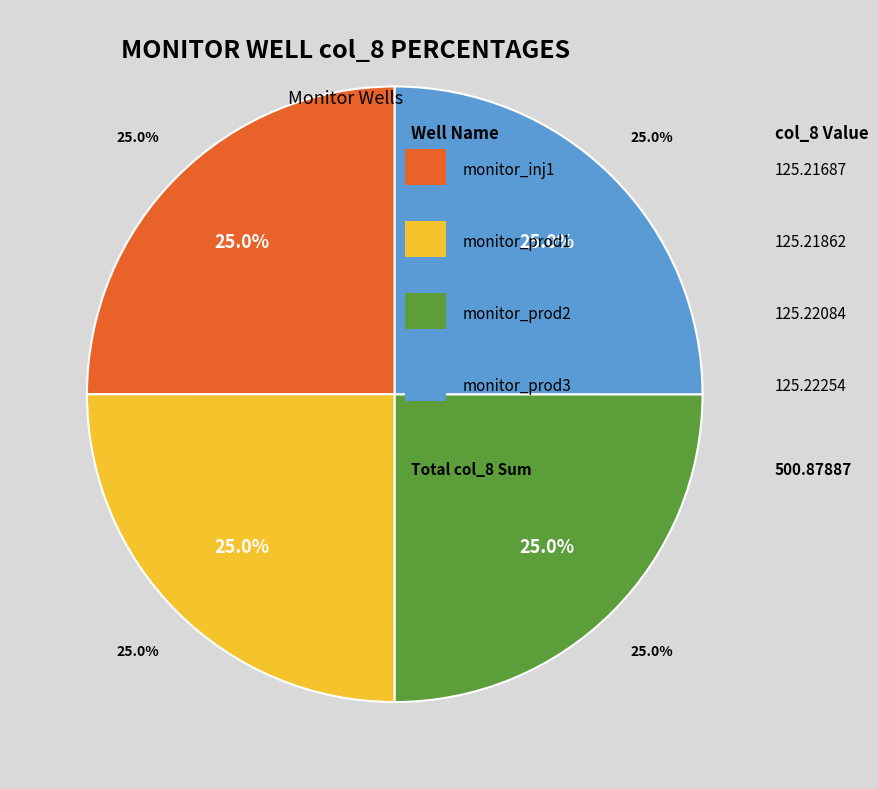

Between monitor_prod1 and monitor_inj1, which is larger?

monitor_prod1